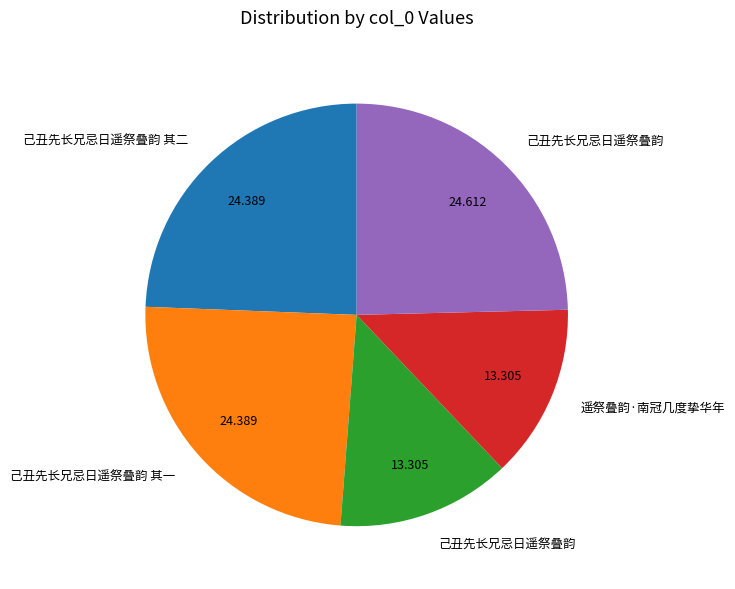

Is there a majority slice in this chart?

No